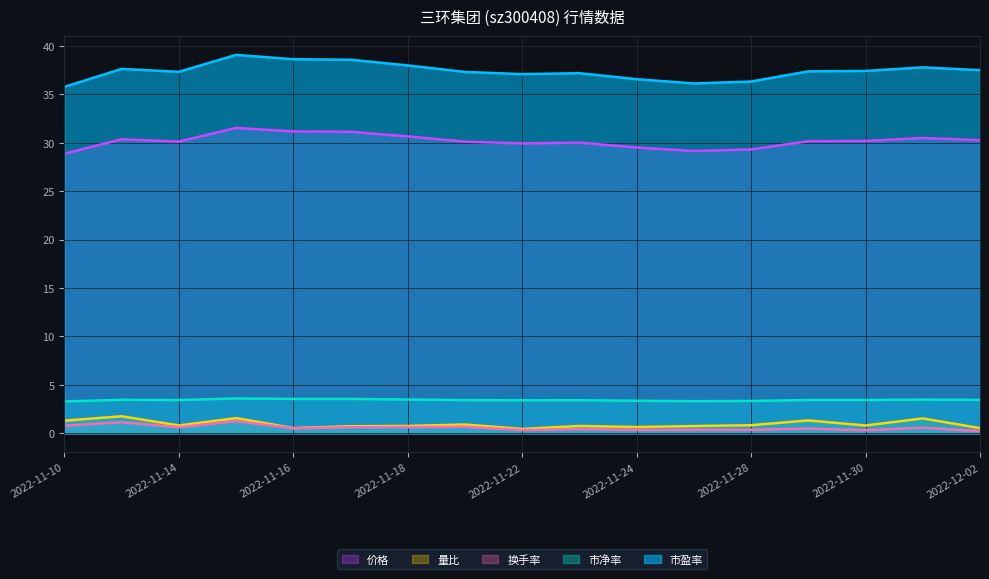

What is the sum of the 价格 values at 2022-11-16 and 2022-11-30?

61.3